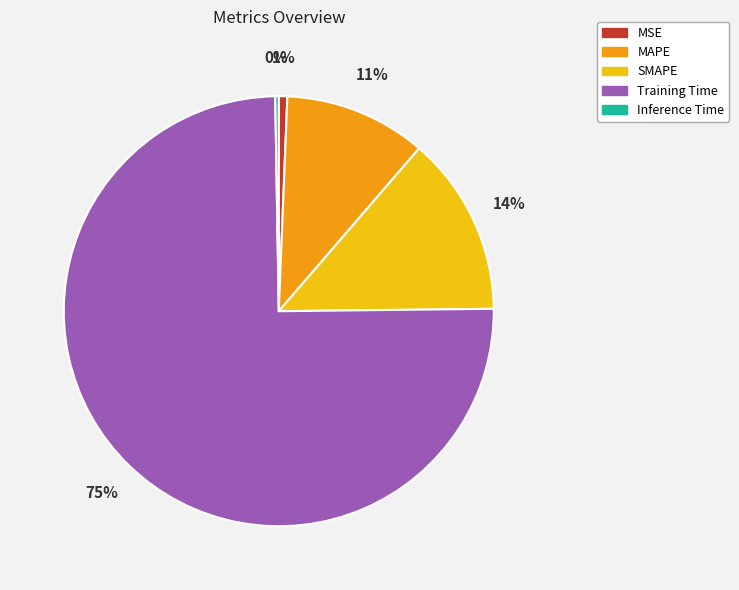

Does Training Time account for over 50% of the chart?

Yes